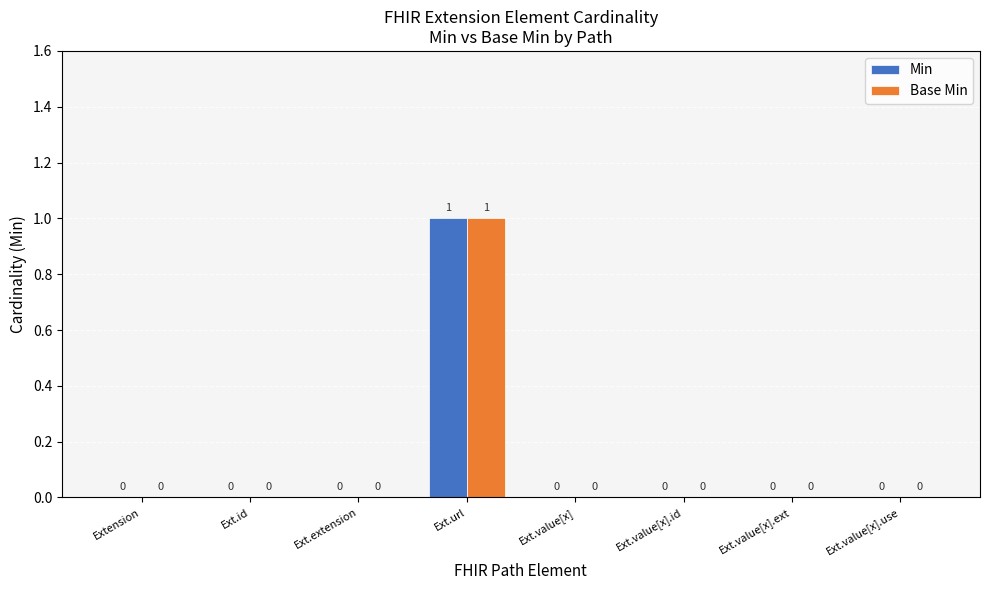

Which label corresponds to the largest value in the chart?

Ext.url